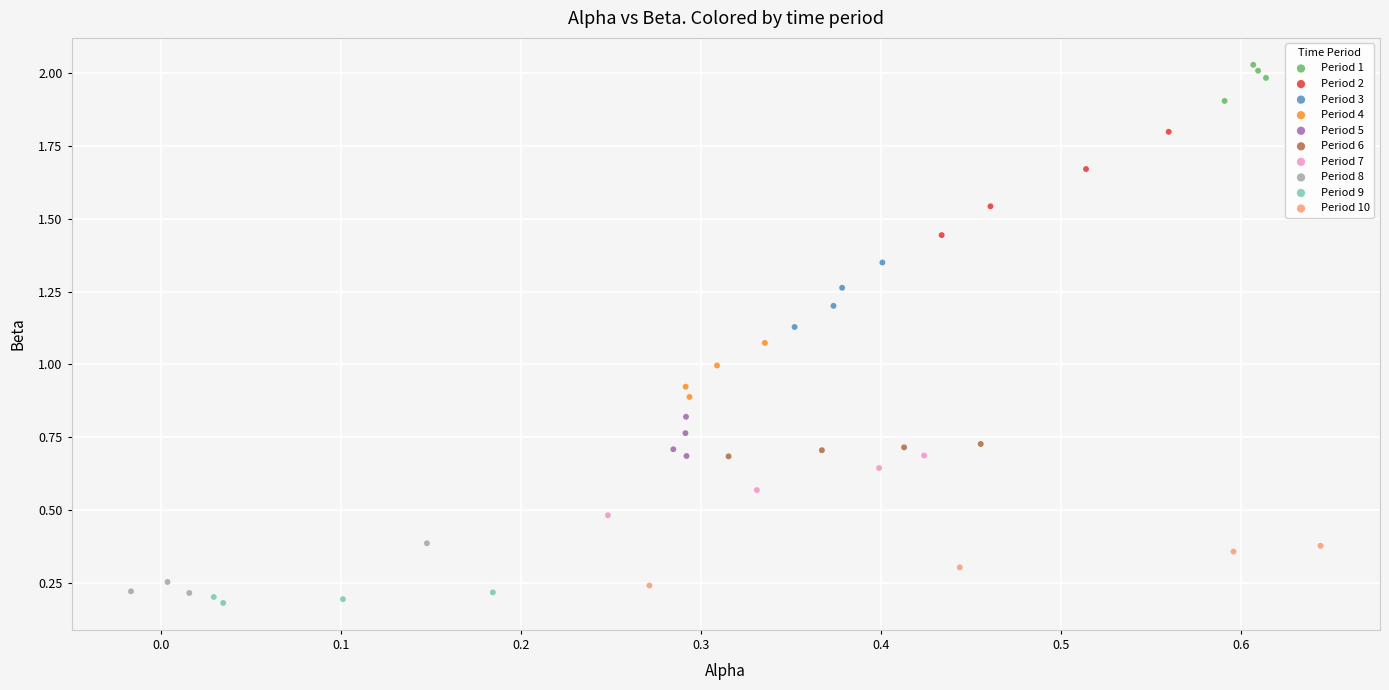

Which series contains the highest Y value?

Period 1